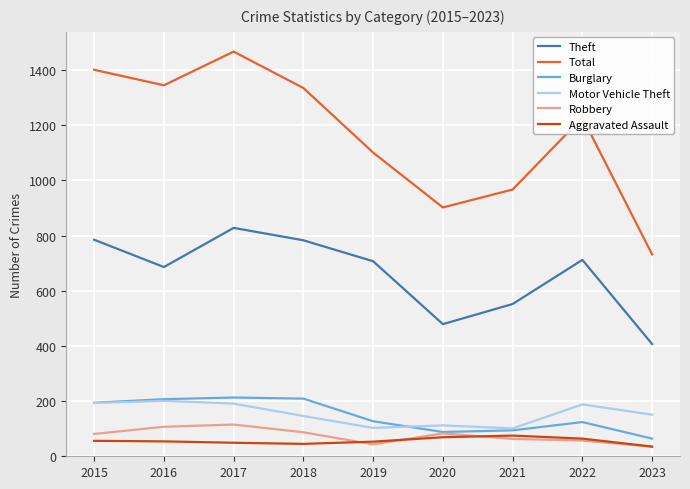

At which label does Total first exceed 1228?

2015